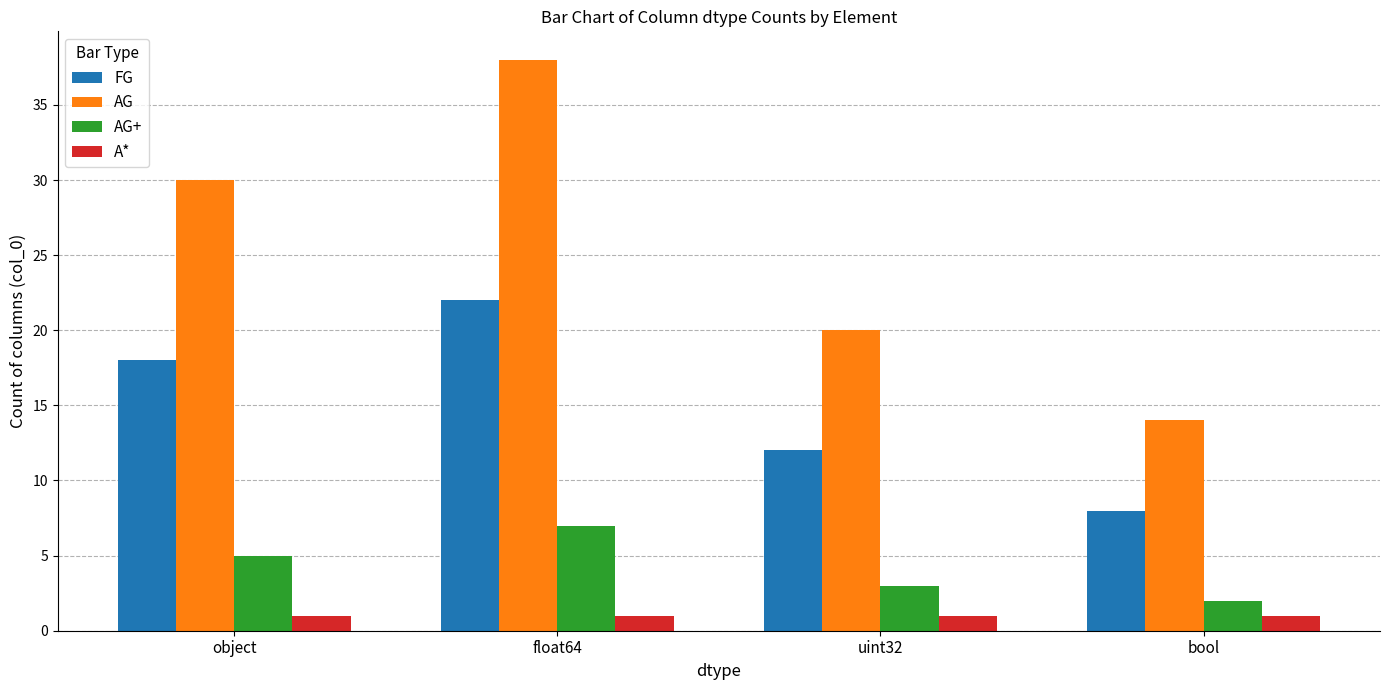

Reading left to right, what are all the values shown in this chart?

FG: 18	22	12	8
AG: 30	38	20	14
AG+: 5	7	3	2
A*: 1	1	1	1